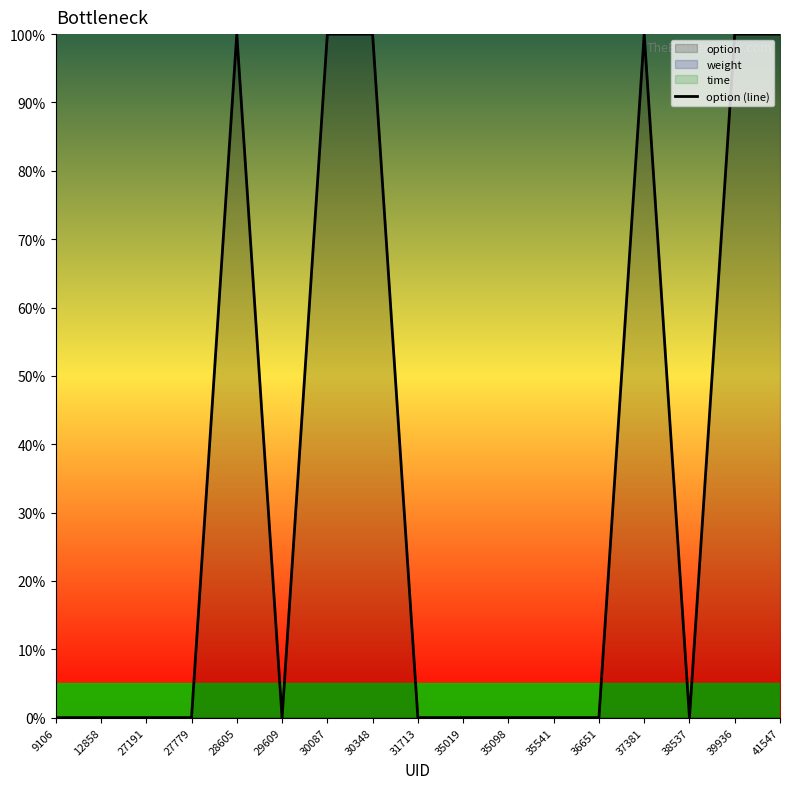

Reading right to left, extract all data points from this chart.

100	100	0	100	0	0	0	0	0	100	100	0	100	0	0	0	0